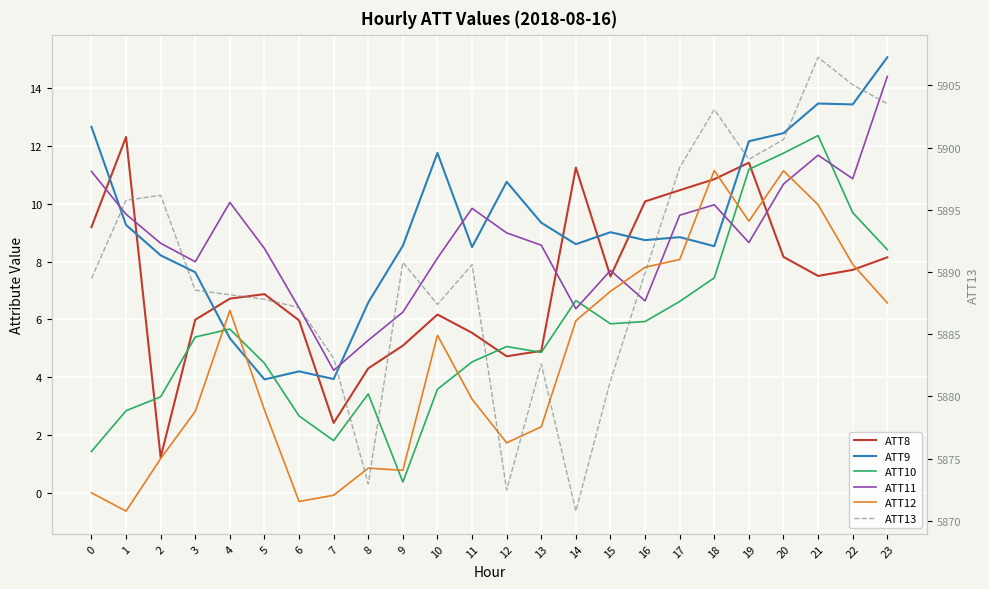

The value of ATT11 at 10 is 11.6. True or false?

False